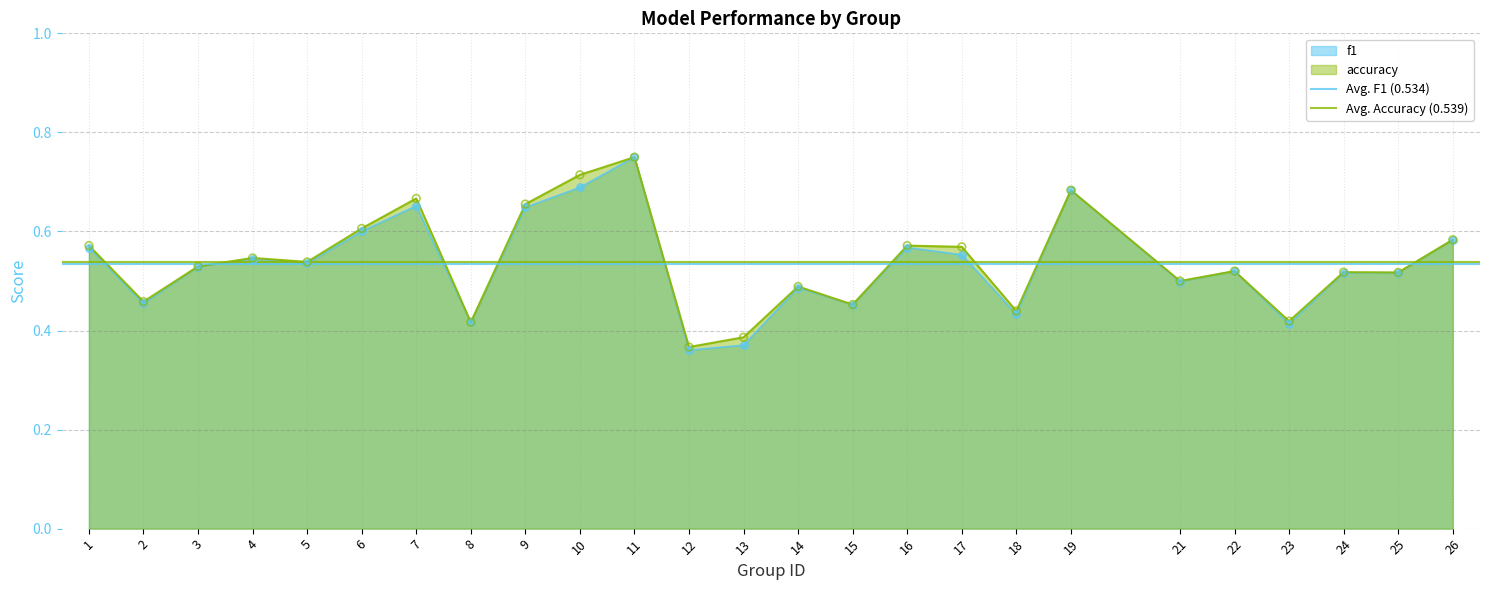

Is the value of Avg. Accuracy (0.539) at 2 greater than the value of Avg. F1 (0.534) at 1?

Yes